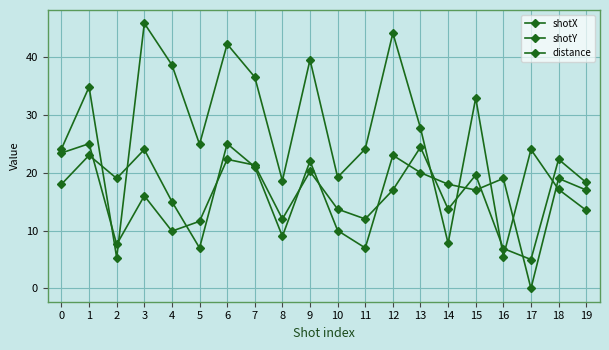

Rank the series at 5 from highest to lowest value.

shotX, shotY, distance